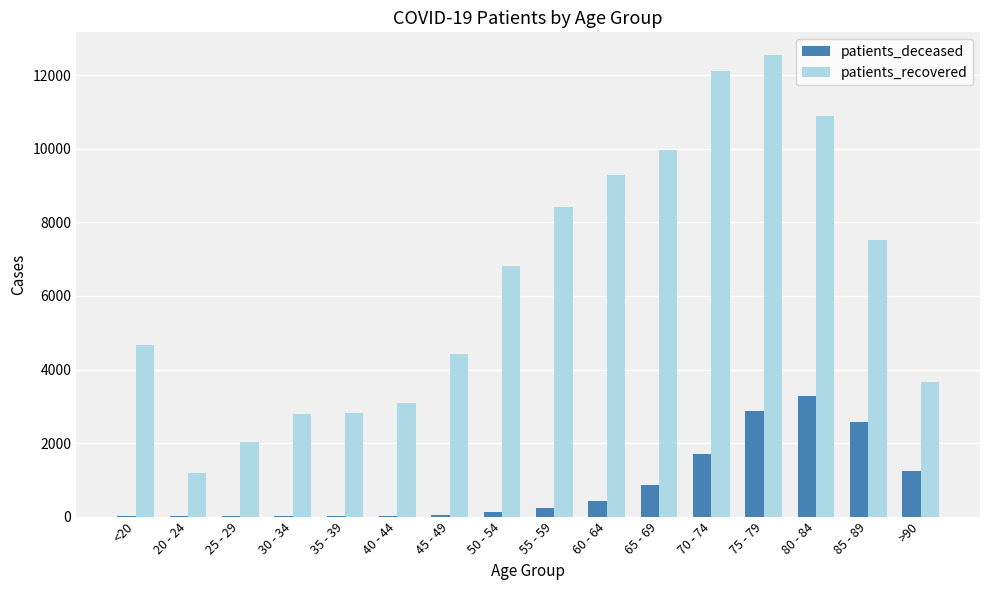

What is the maximum value for patients_recovered?

12542